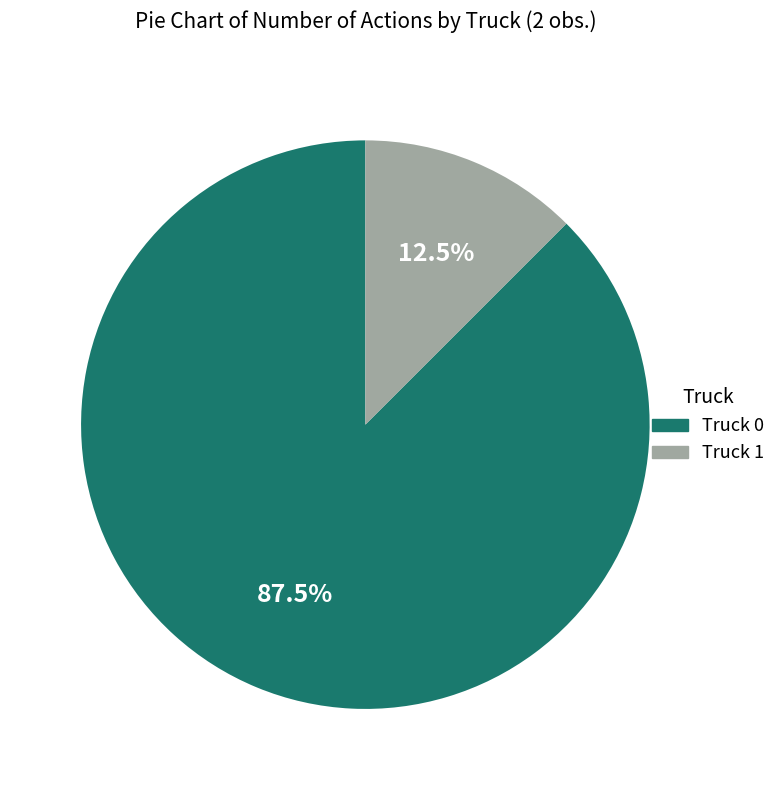

Combined, what portion of the pie is Truck 0 and Truck 1?

100.0%